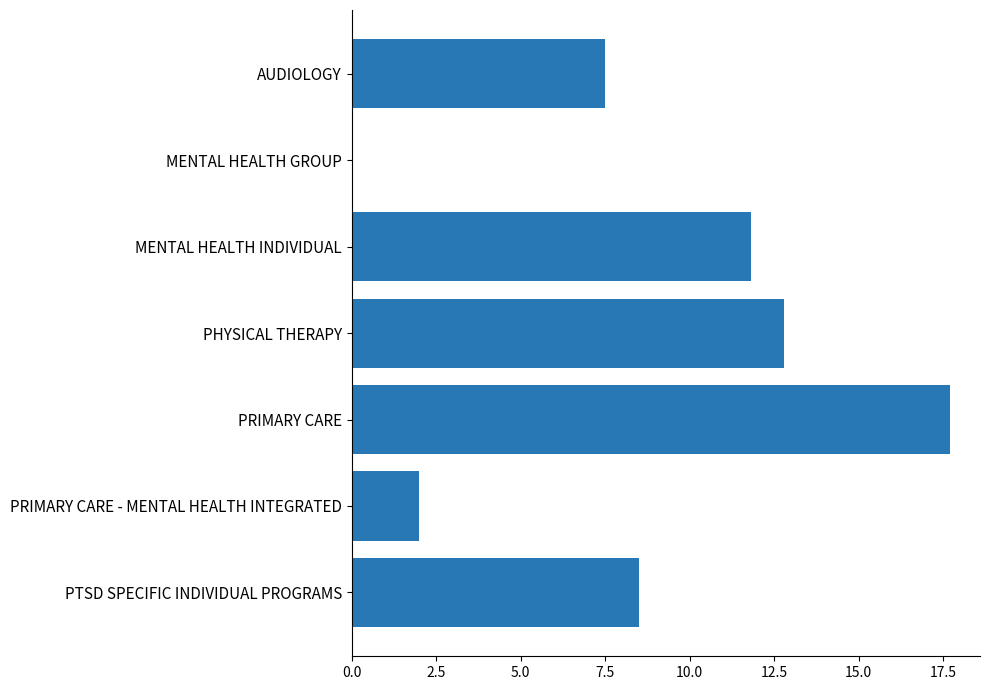

What is the sum of all values?

60.3